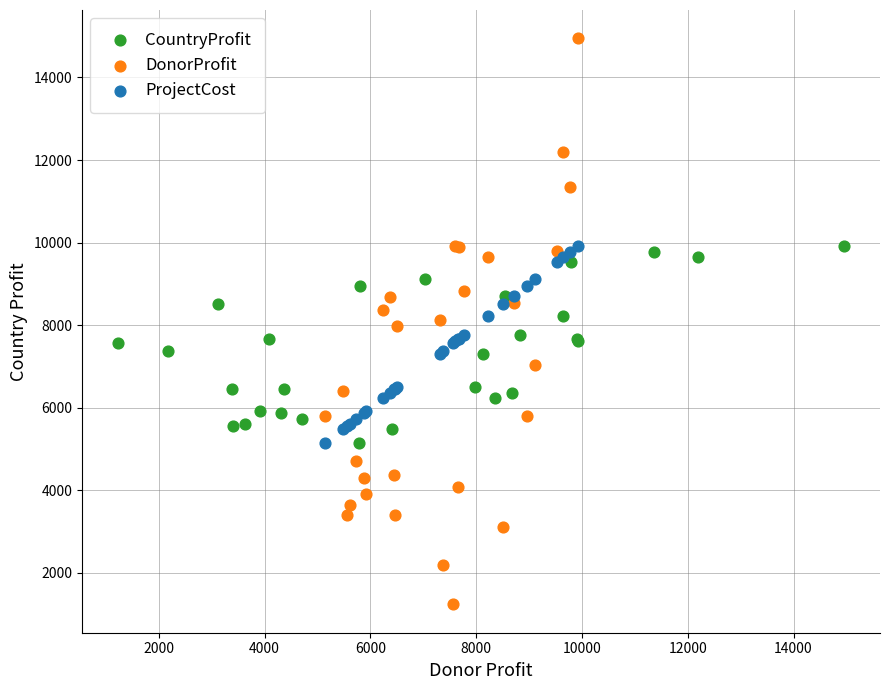

Which series reaches the maximum Y coordinate?

DonorProfit